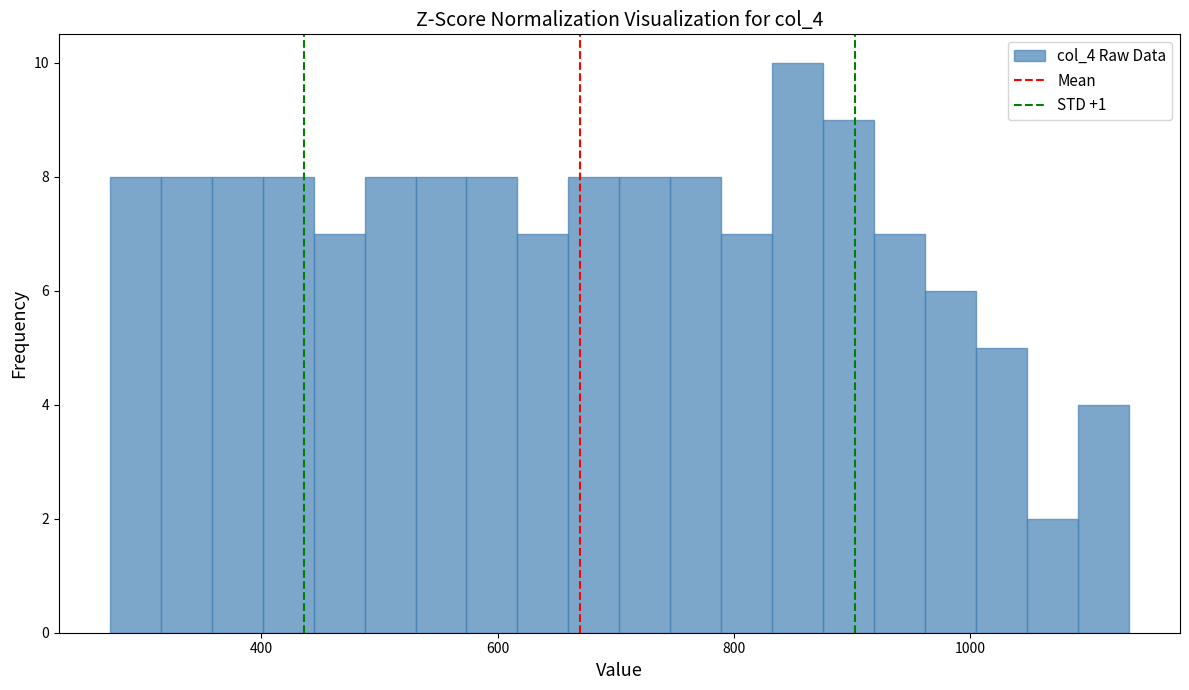

Around what value on the x-axis is the tallest bar? Give the approximate position of its centre, as read against the axis.

860